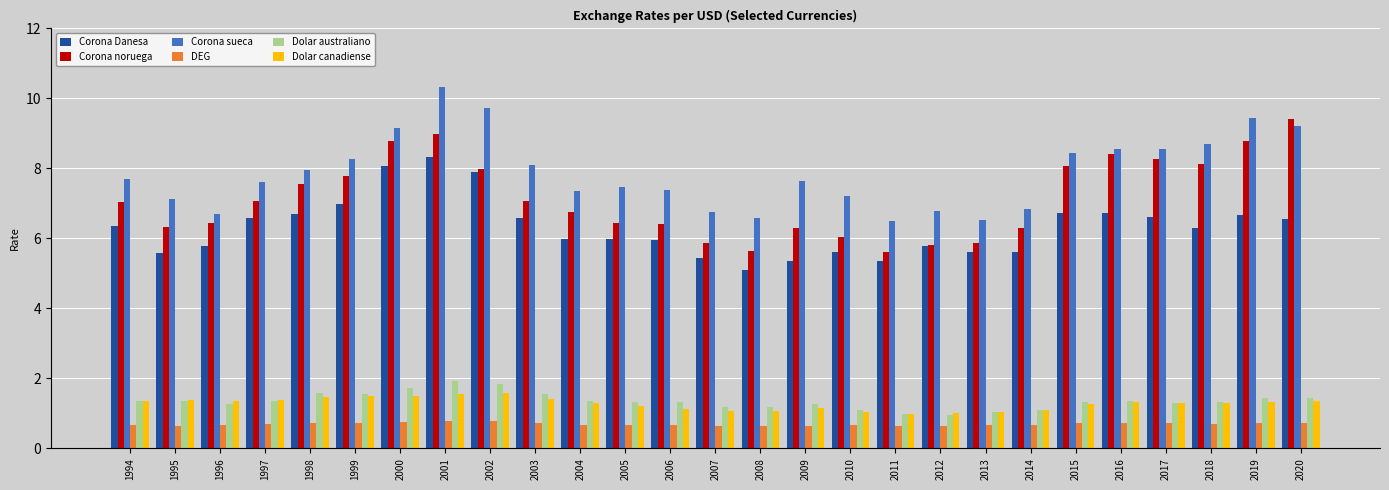

The value of Corona noruega at 2003 is 7.1. True or false?

True